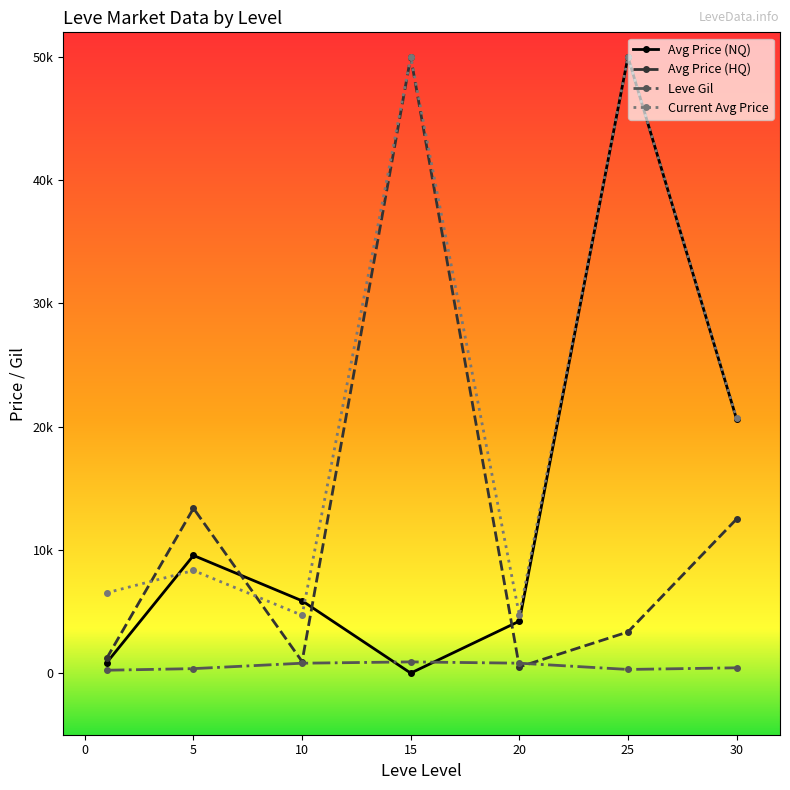

What are all the series names shown in the legend?

Avg Price (NQ), Avg Price (HQ), Leve Gil, Current Avg Price